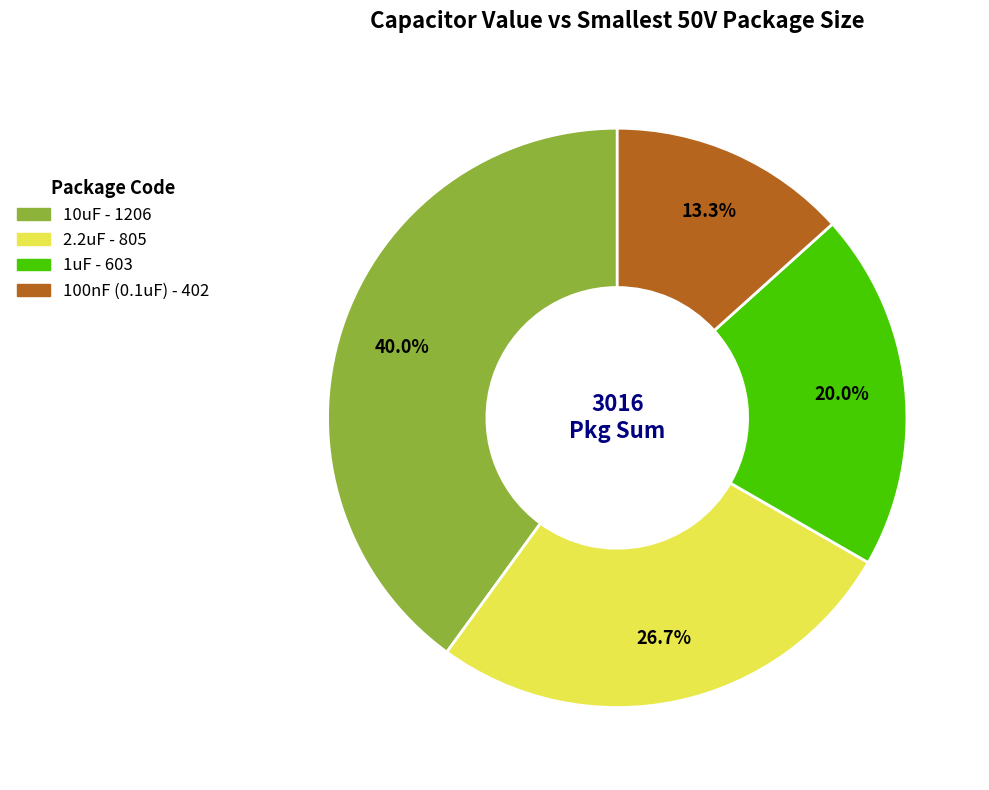

To the nearest percent, what is the average slice percentage?

25%